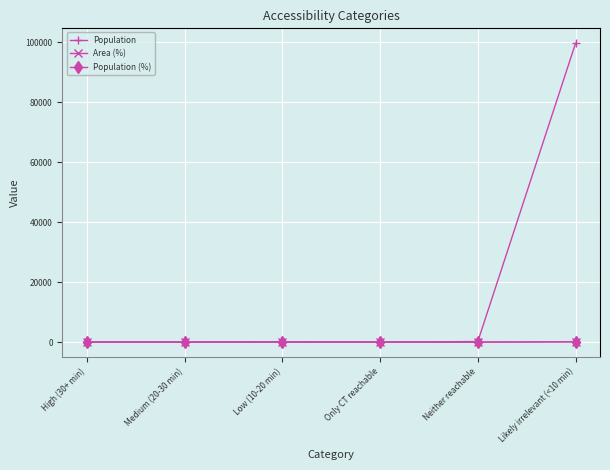

At which category is the sum across all series the highest?

Likely irrelevant (<10 min)